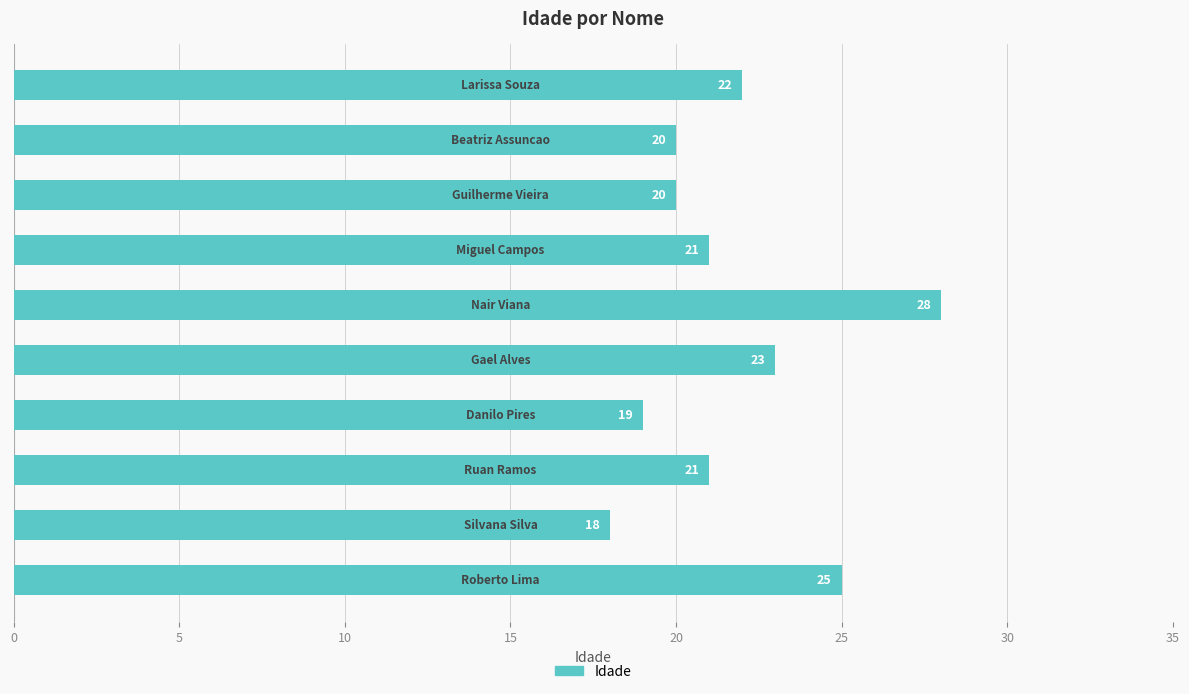

What is the maximum value shown in the chart?

28